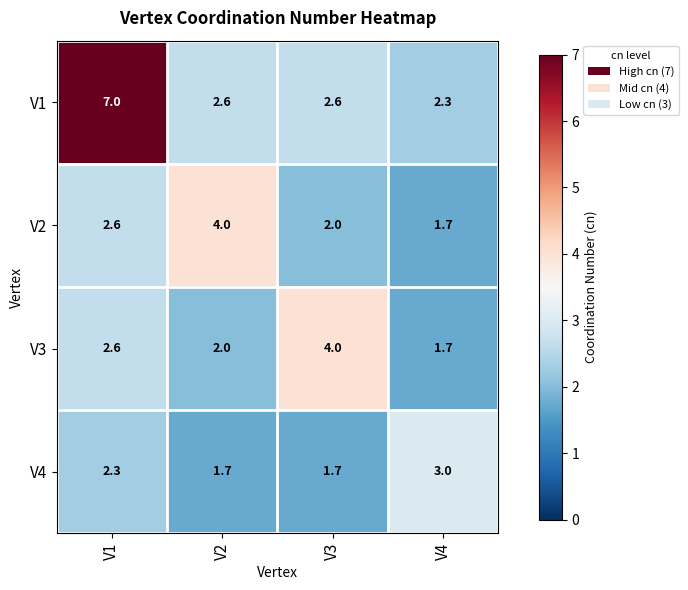

Where does the V4 series first go above 2?

V1